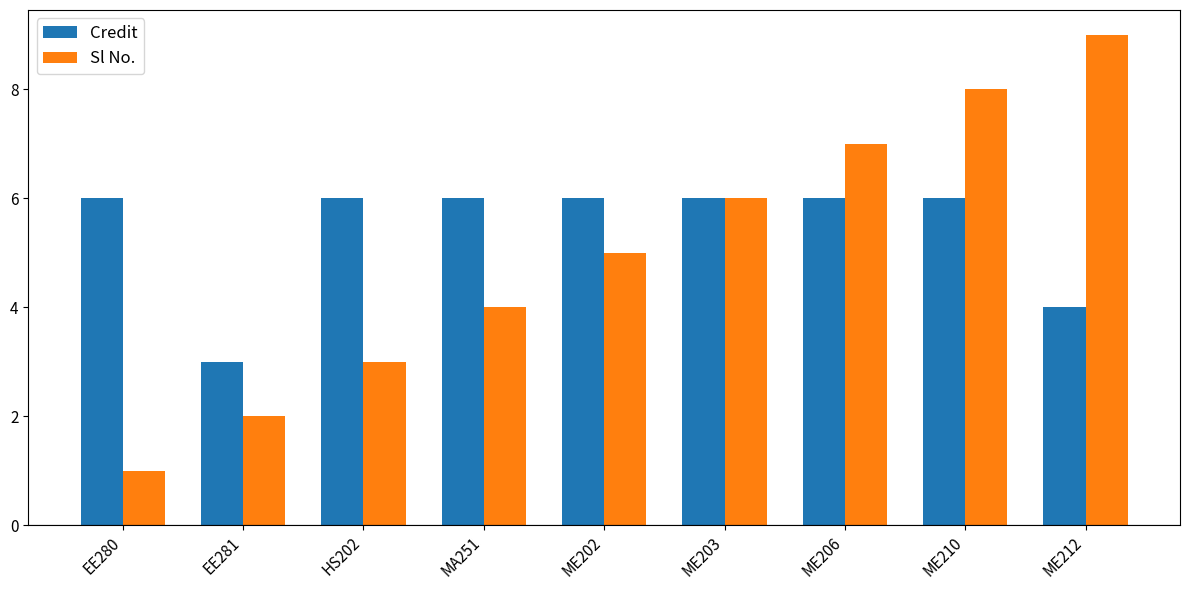

Reading right to left, transcribe all the data shown in this chart.

Credit: ME212=4	ME210=6	ME206=6	ME203=6	ME202=6	MA251=6	HS202=6	EE281=3	EE280=6
Sl No.: ME212=9	ME210=8	ME206=7	ME203=6	ME202=5	MA251=4	HS202=3	EE281=2	EE280=1